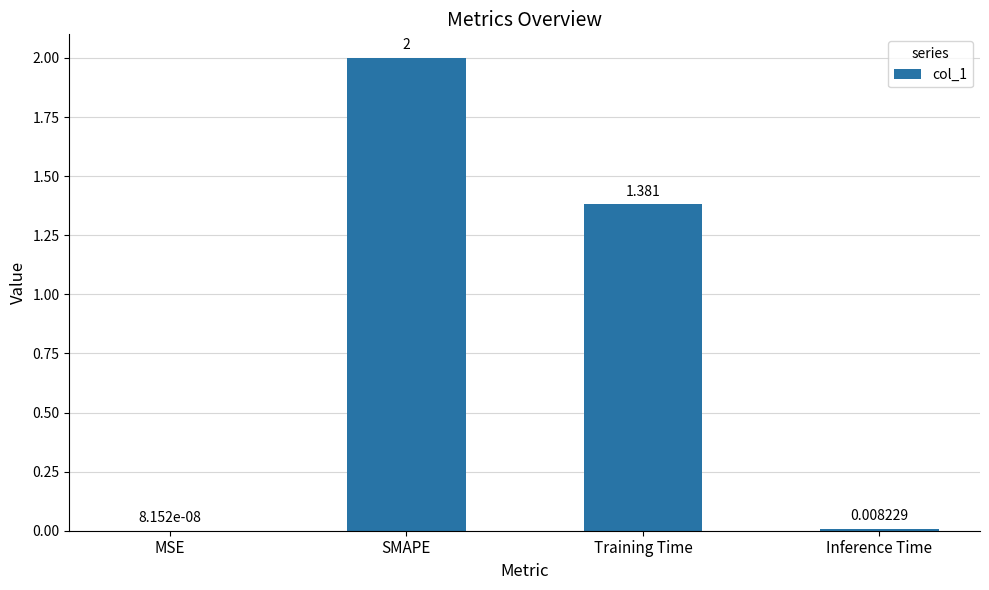

Where does the data first go above 1?

SMAPE